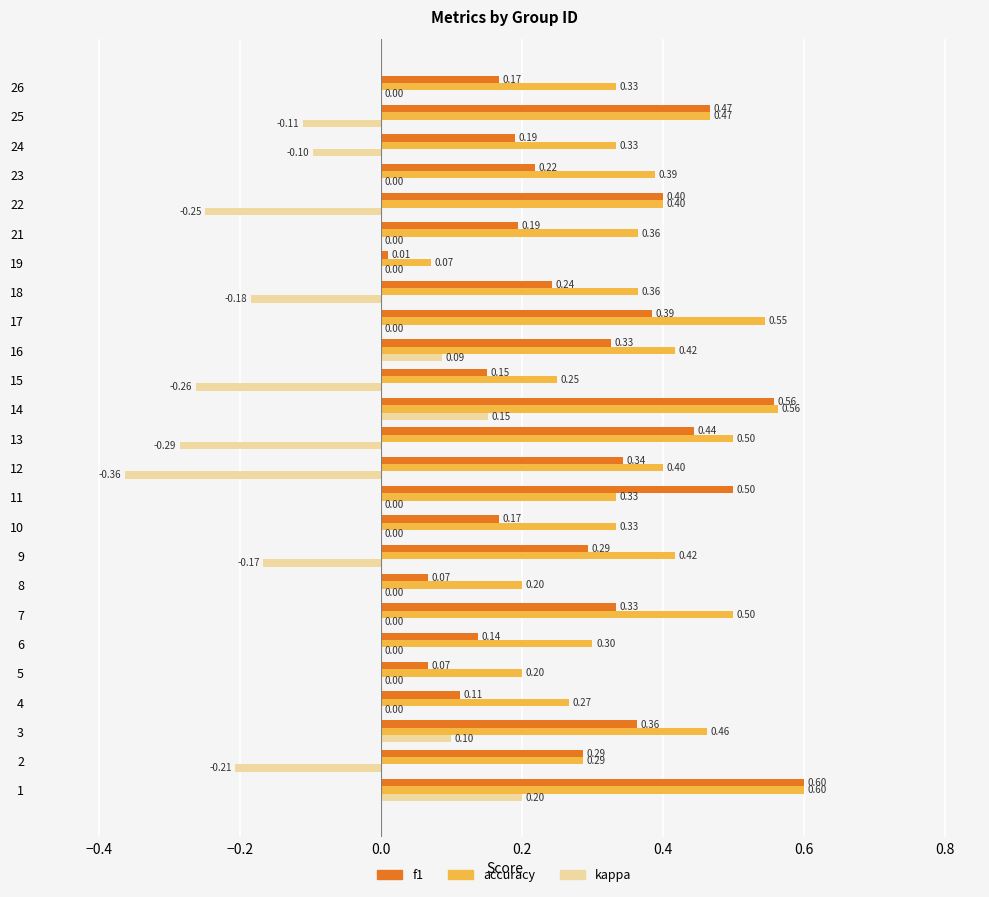

What is the sum of all accuracy values?

9.3